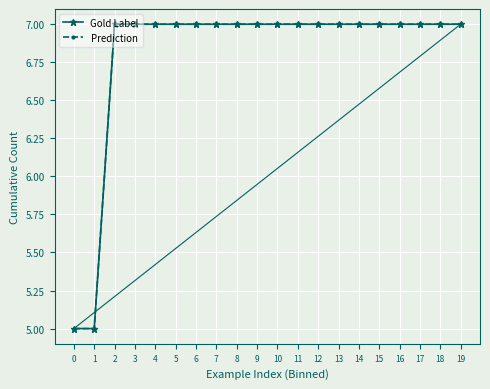

True or false: Gold Label has more than 2 points higher than both neighbors.

False